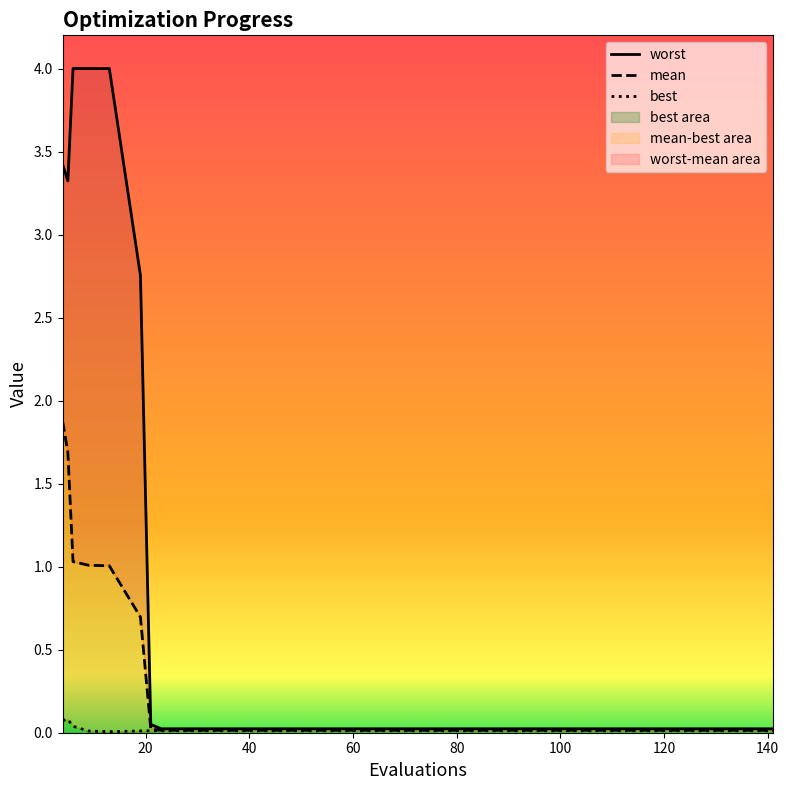

What is the spread (max minus min) of values at 60?

4.0